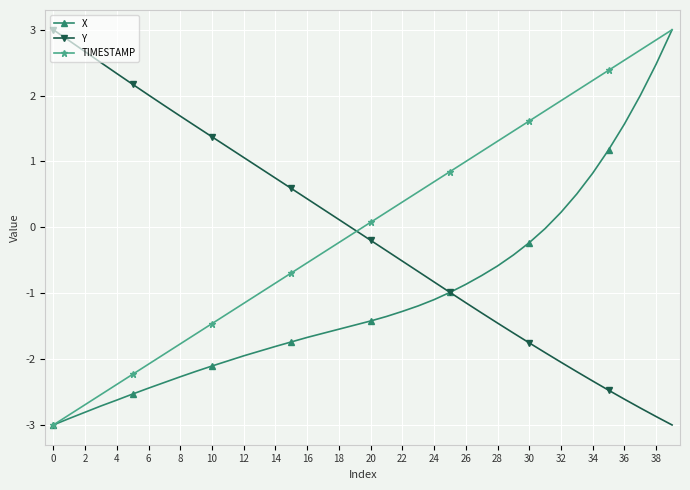

How many data points does each series have?

40